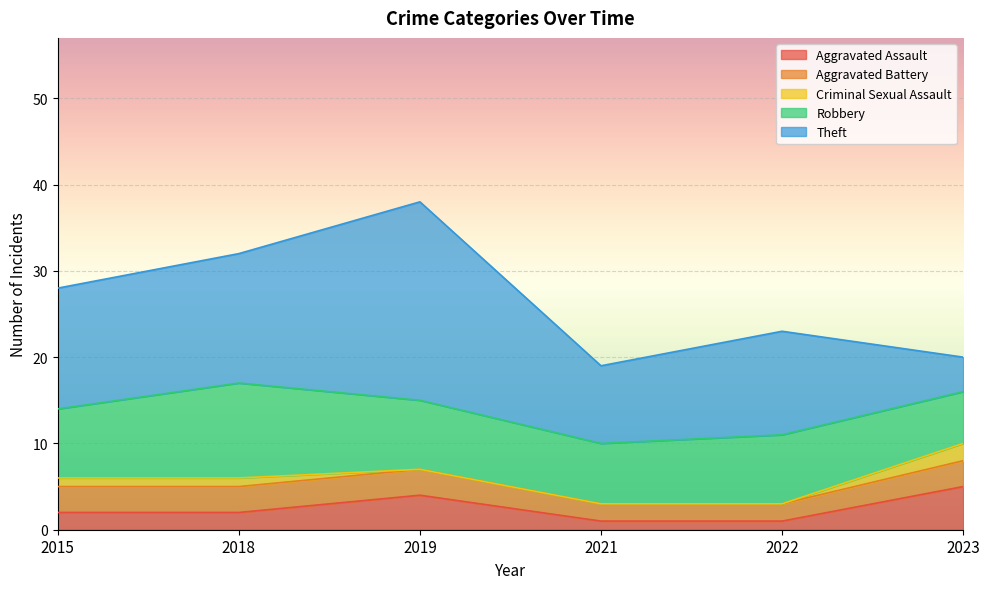

At how many categories does at least one series exceed 16?

1